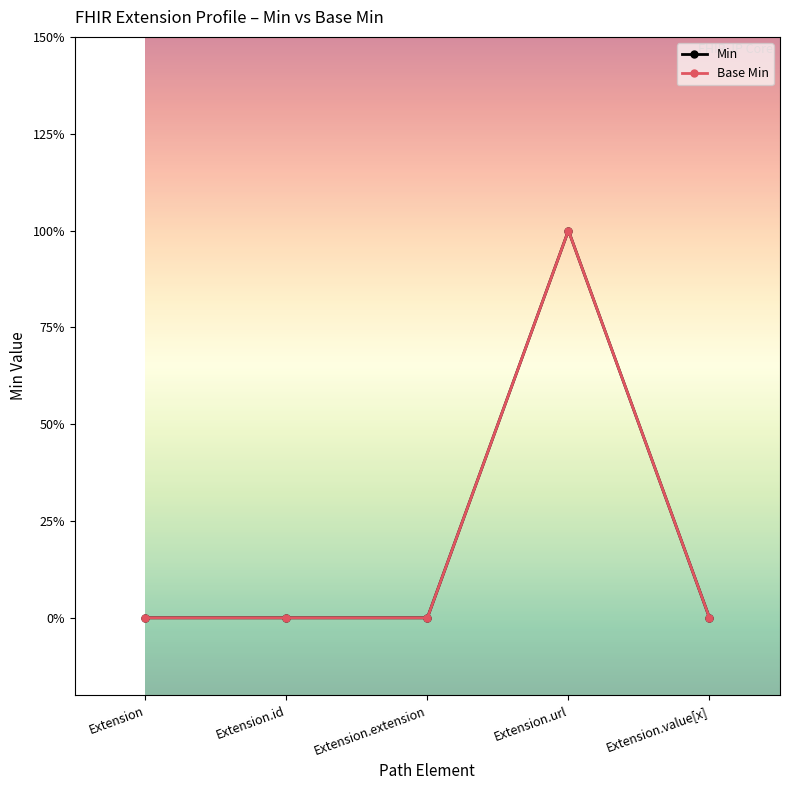

Rank the categories by Min value from lowest to highest.

Extension, Extension.id, Extension.extension, Extension.value[x], Extension.url